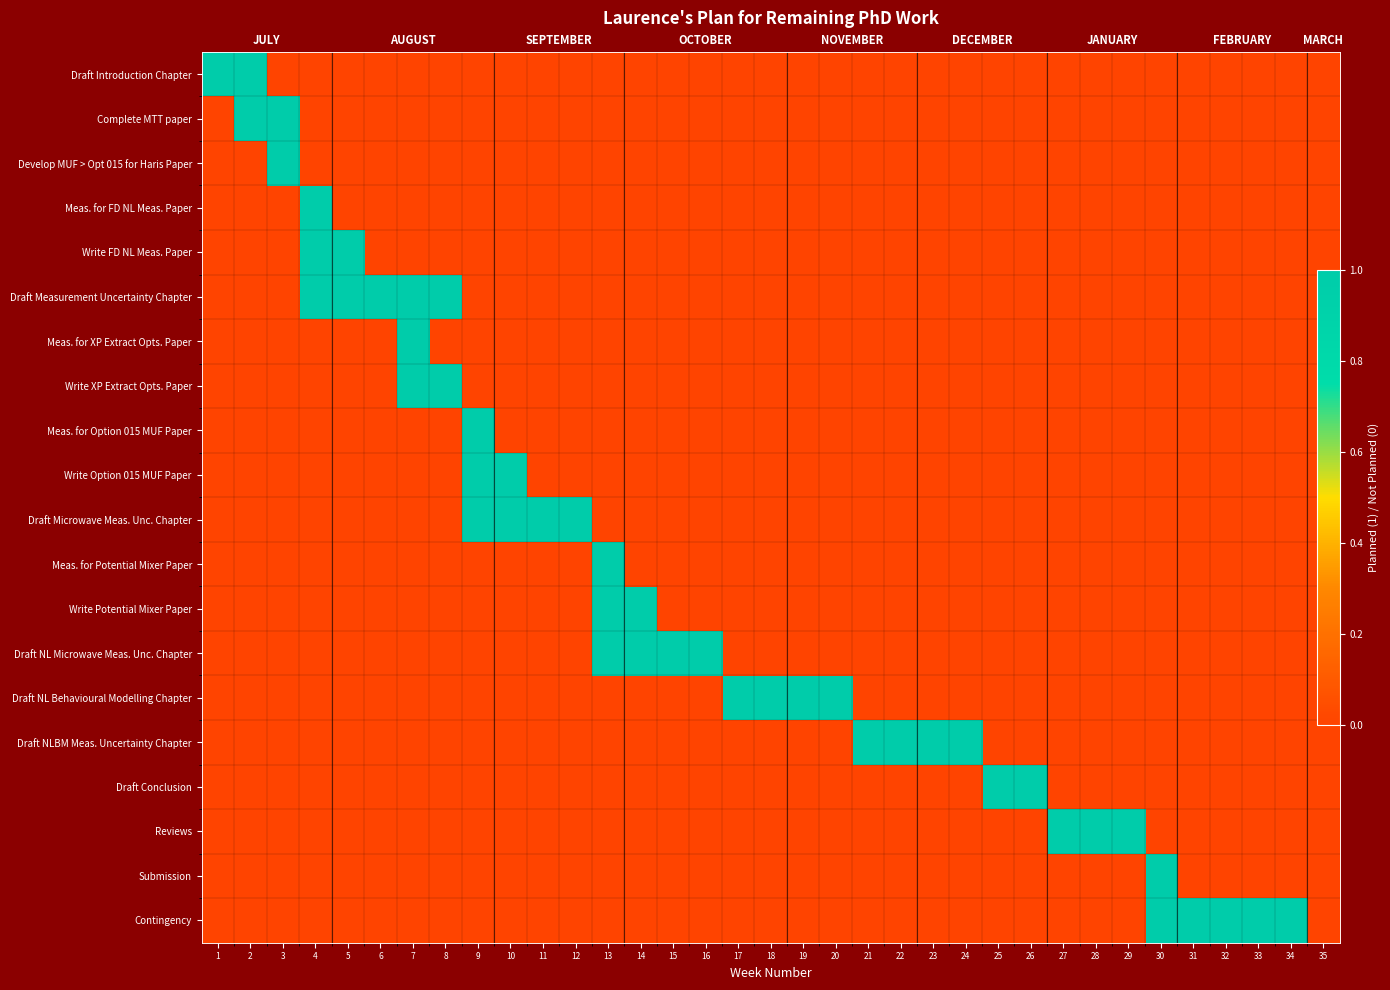

What is the total value across all series at 14?

2